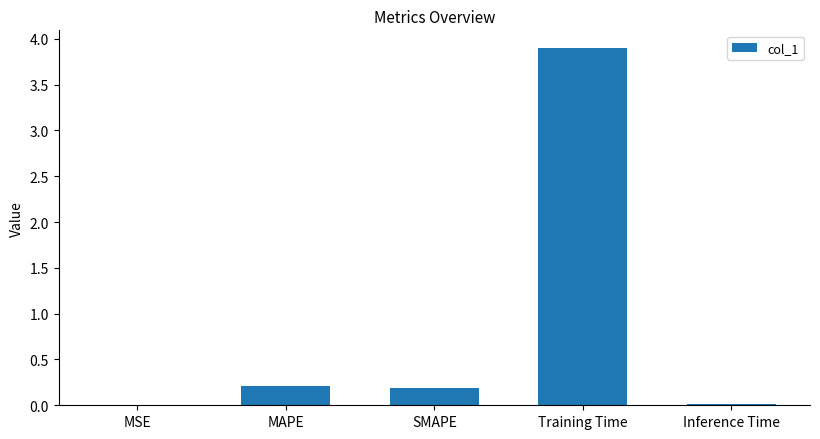

Is it true that the value at MAPE is 0.2?

True